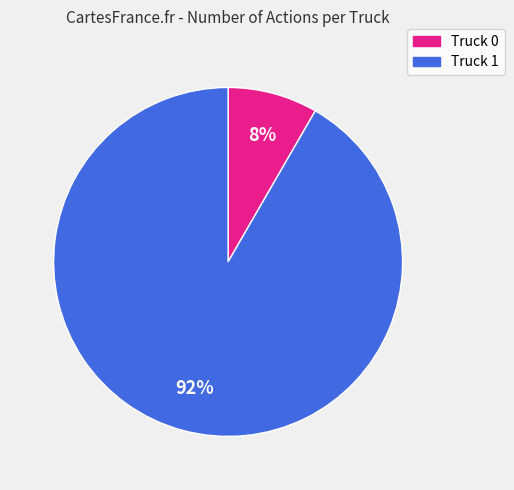

Which has a higher value, Truck 0 or Truck 1?

Truck 1